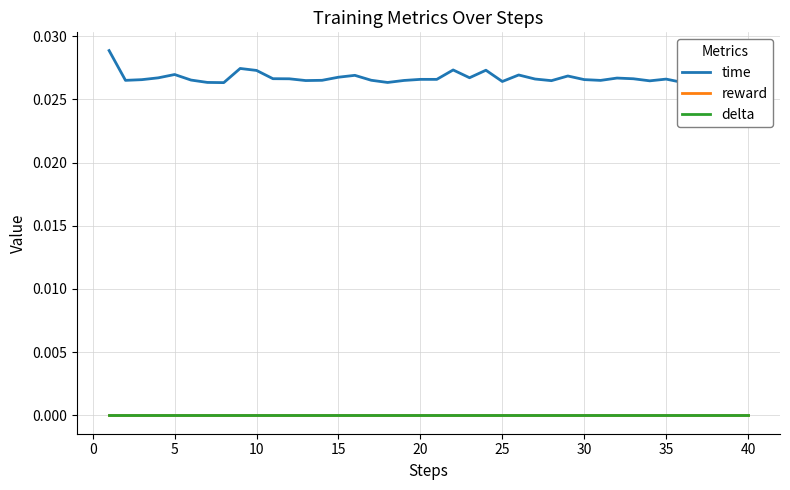

Is this an area chart (filled region under the line)?

No